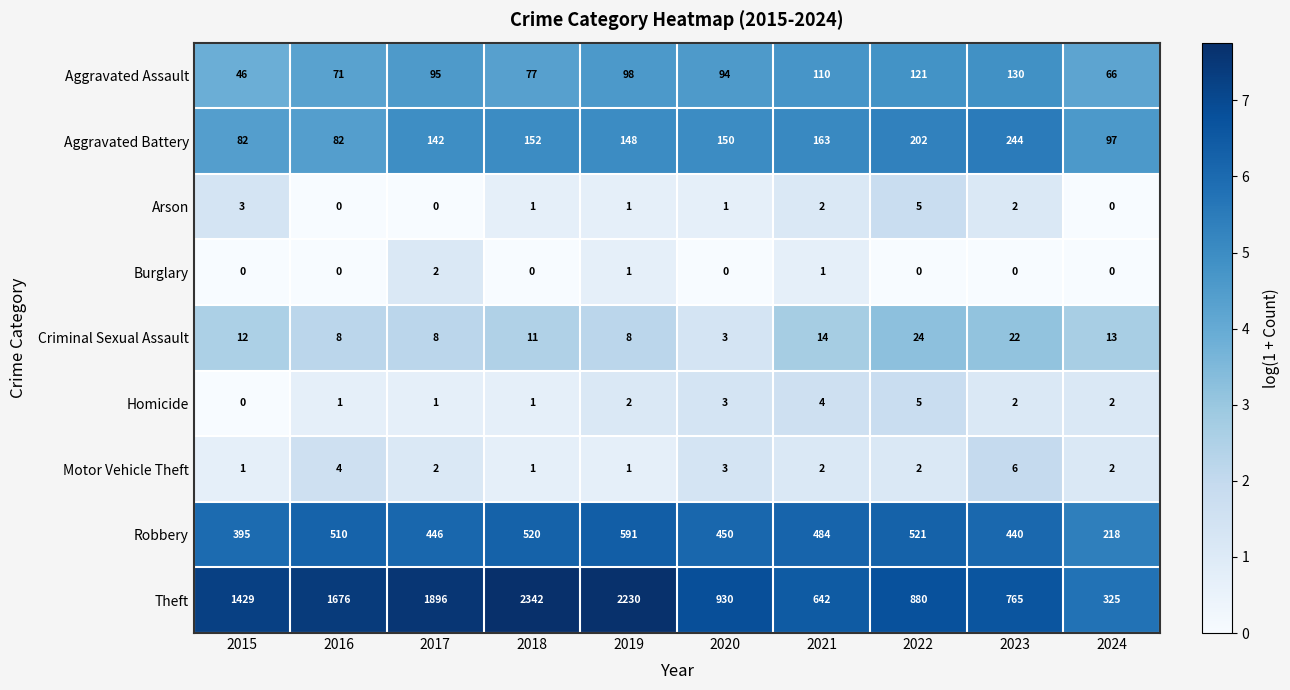

What is the difference between the second highest and second lowest values in the Homicide series?

3